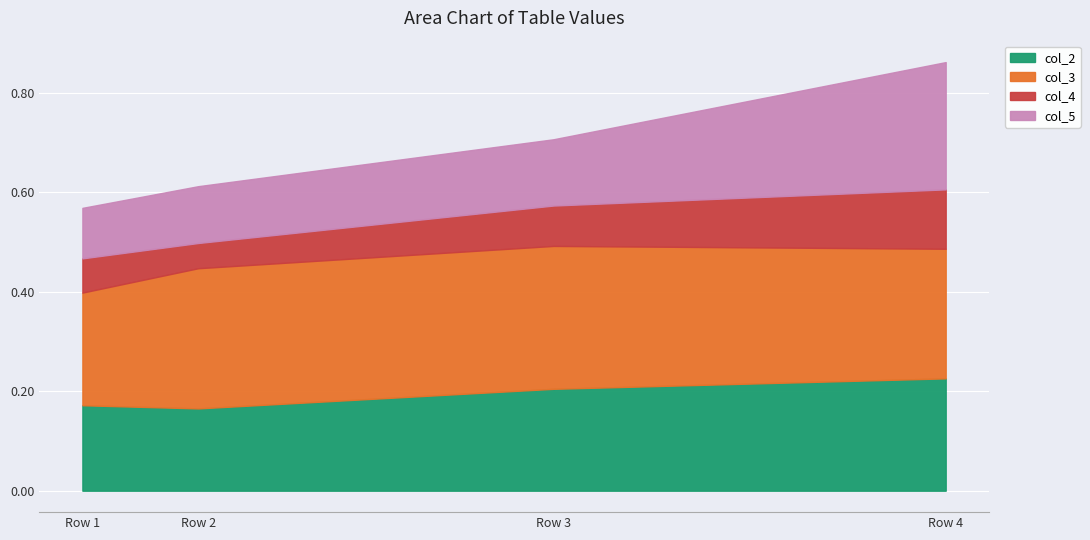

Rank the categories by col_3 value from highest to lowest.

Row 3, Row 2, Row 4, Row 1